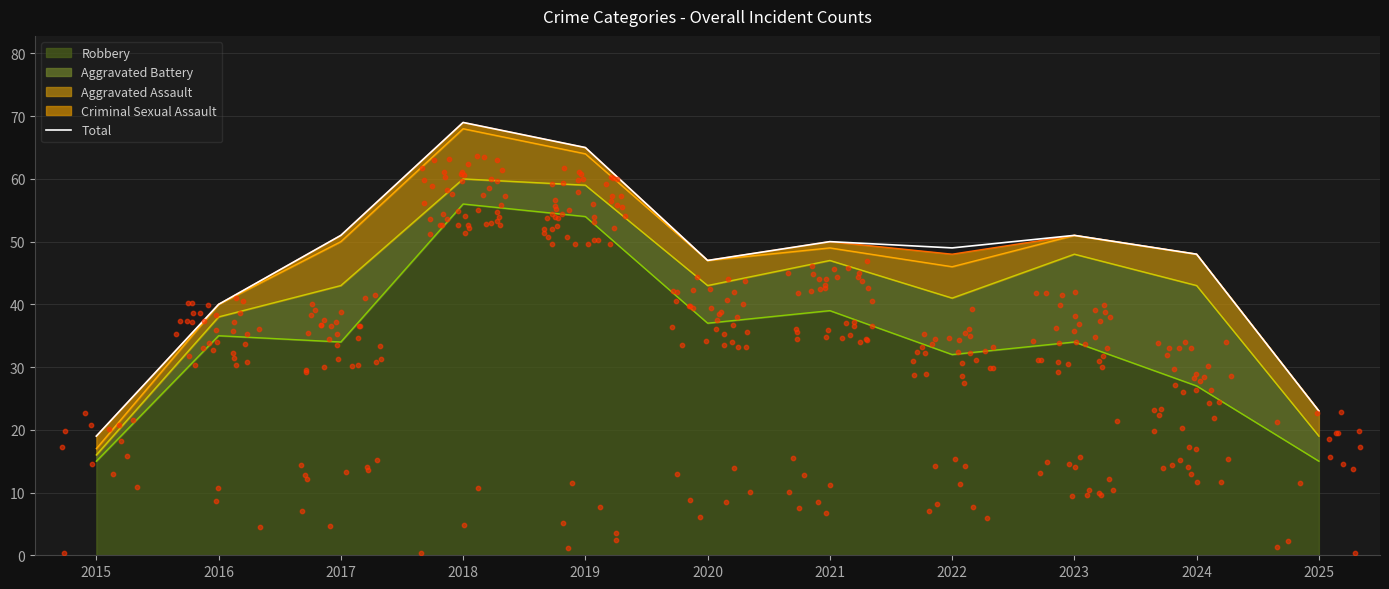

What is the ratio of the value at 2015 to the value at 2016?

0.5